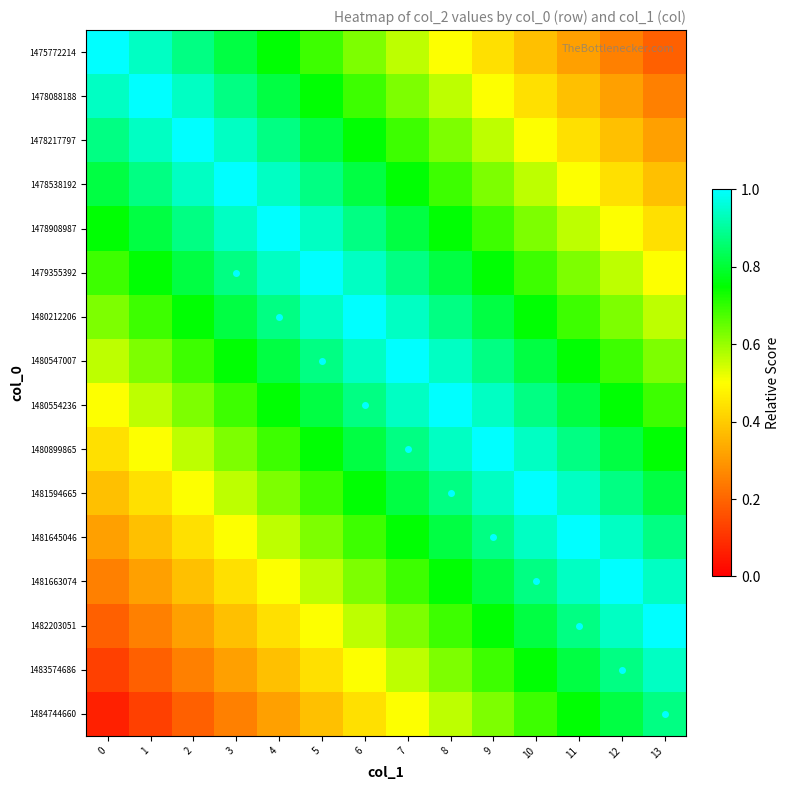

How many series are shown in this chart?

16